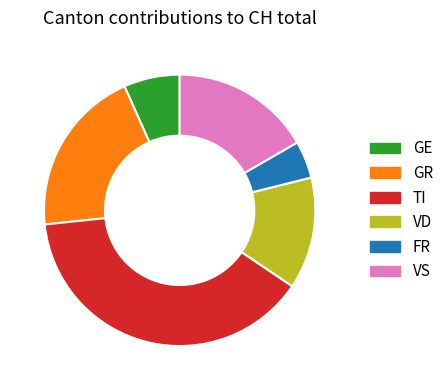

True or false: GE accounts for 15% of the total.

False